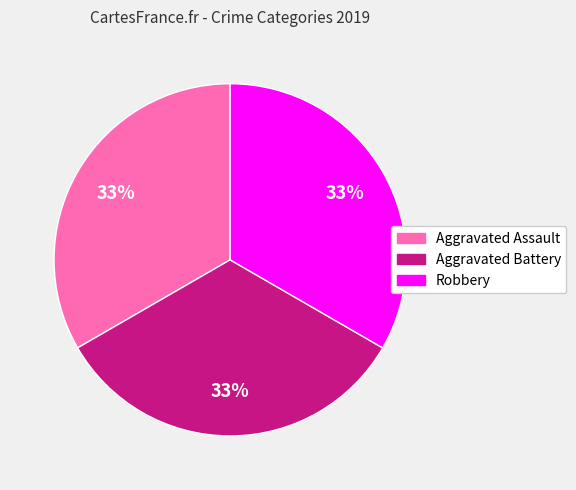

Is there a majority slice in this chart?

No